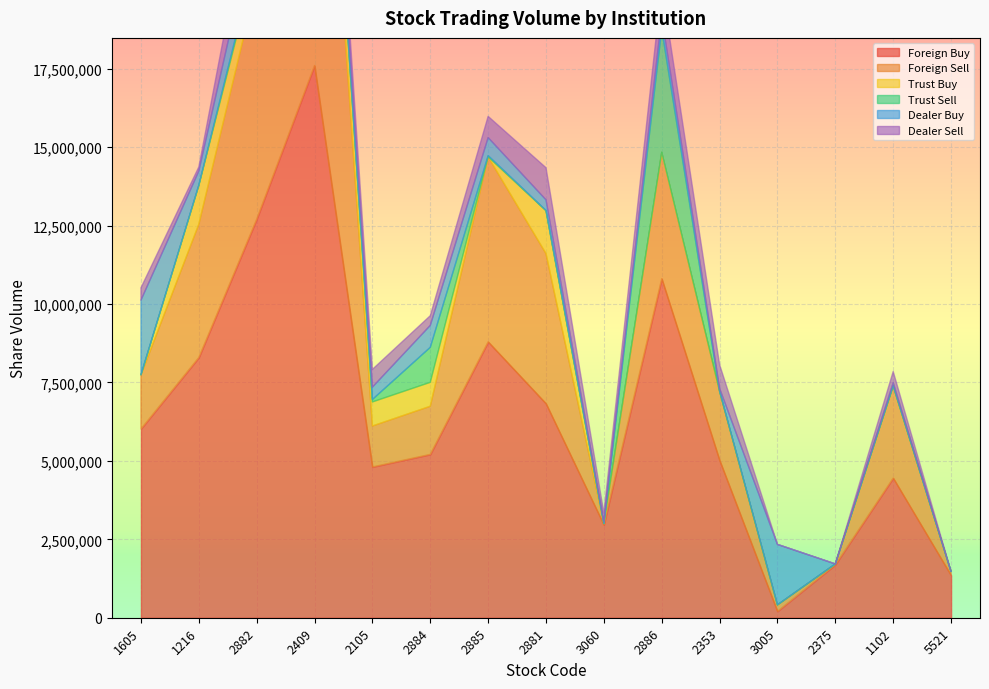

Count the number of data series in this chart.

6